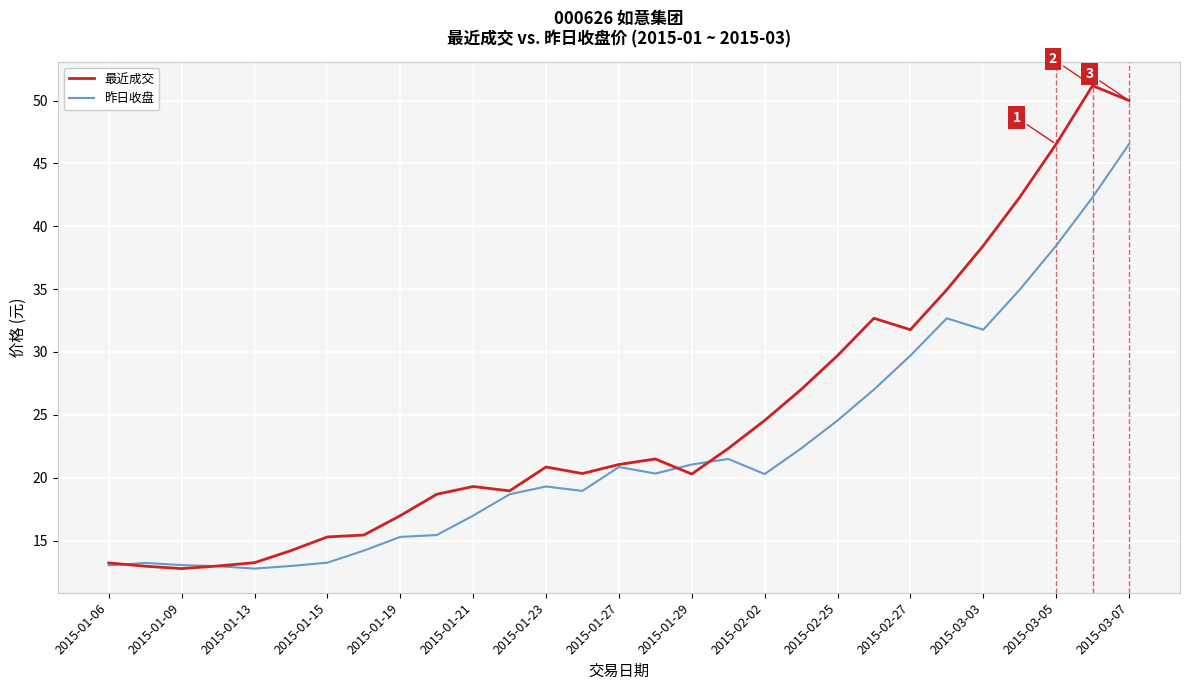

What is the lowest value of the 最近成交 series?

12.8